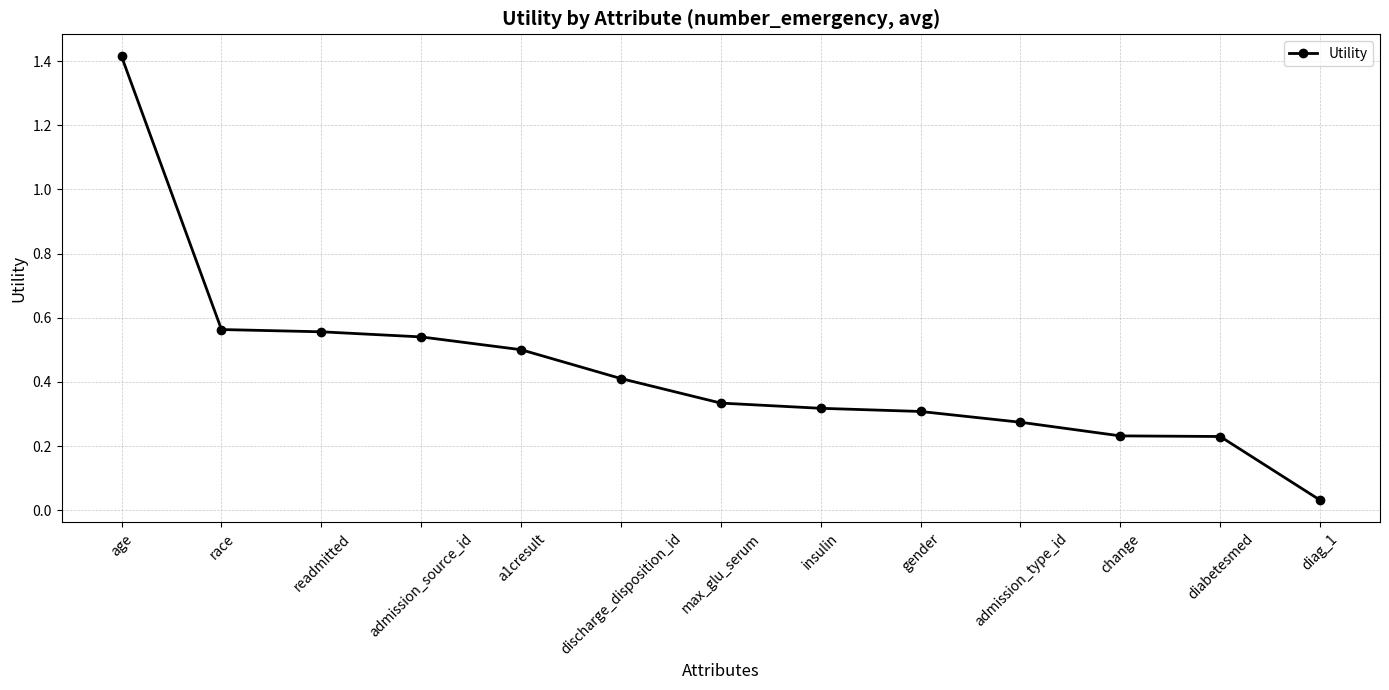

What is the change in value from admission_source_id to diabetesmed?

-0.3